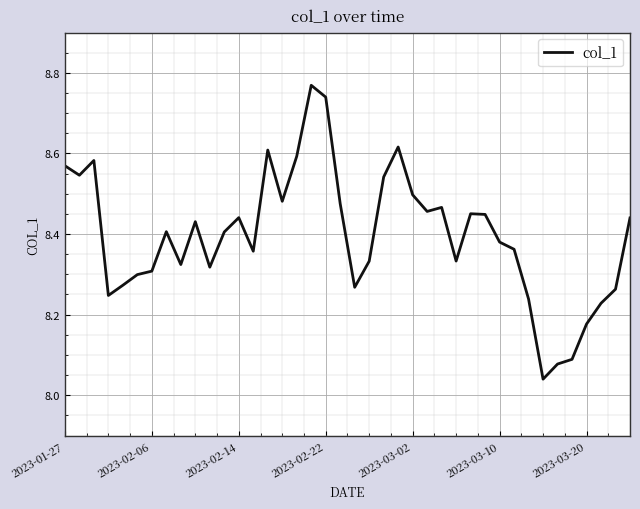

What is the difference between the maximum and minimum values?

0.7